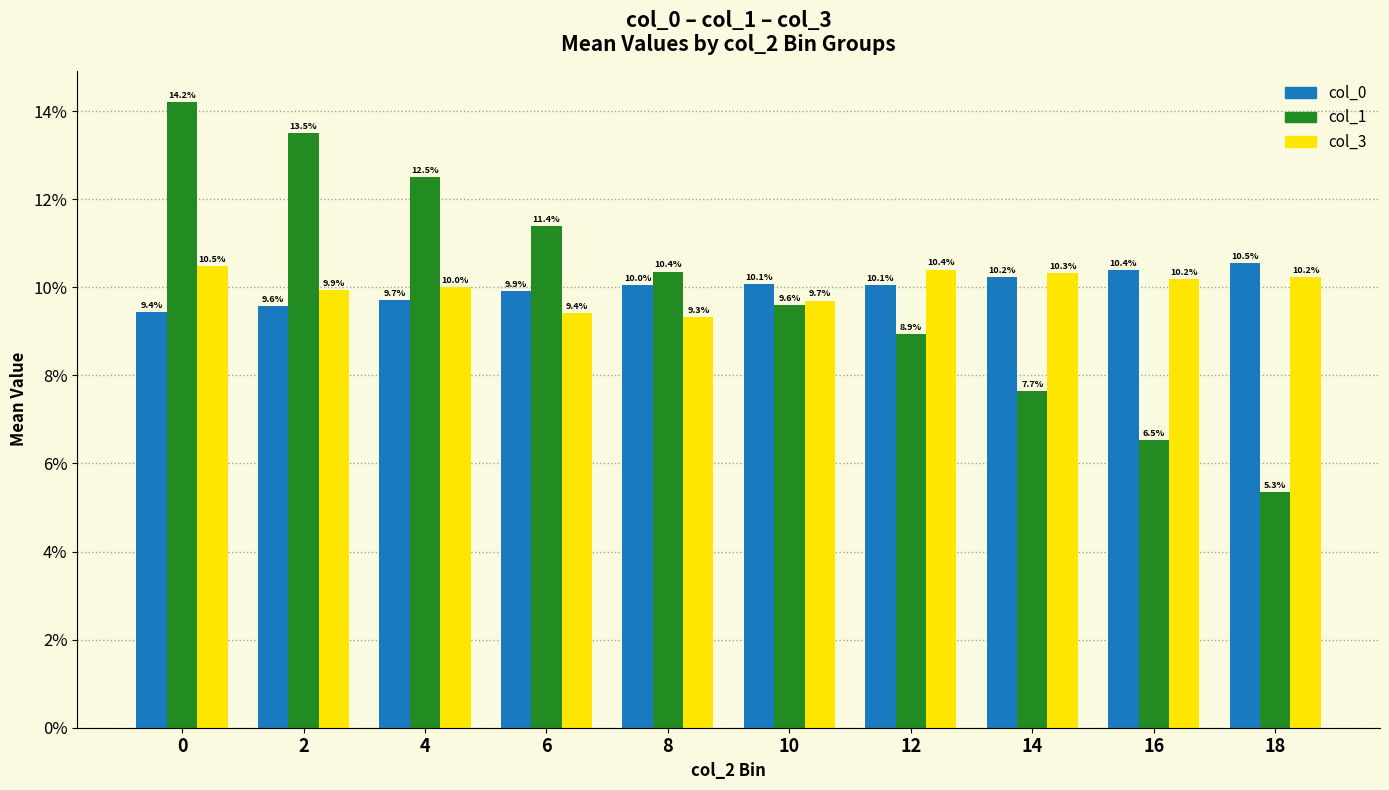

Are the bars horizontal?

No